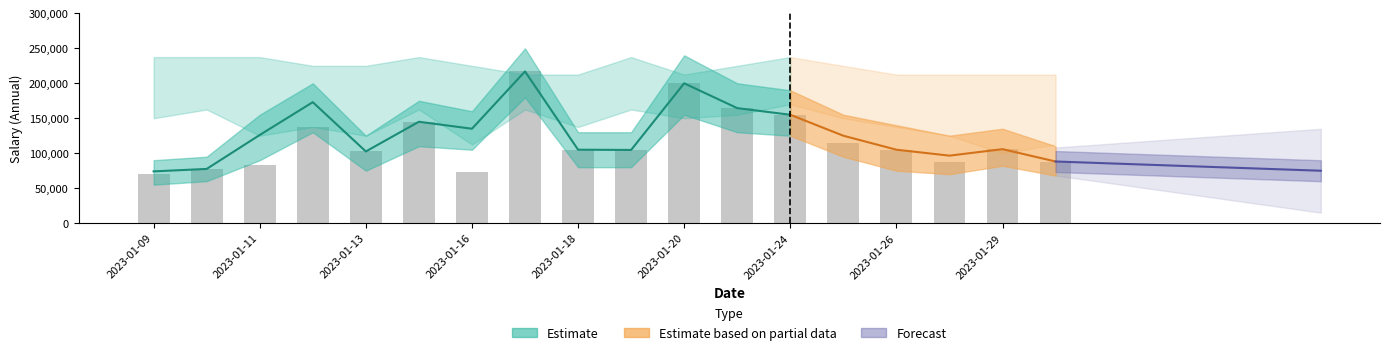

Which category has the highest value in the avg_salary_lower series?

2023-01-17